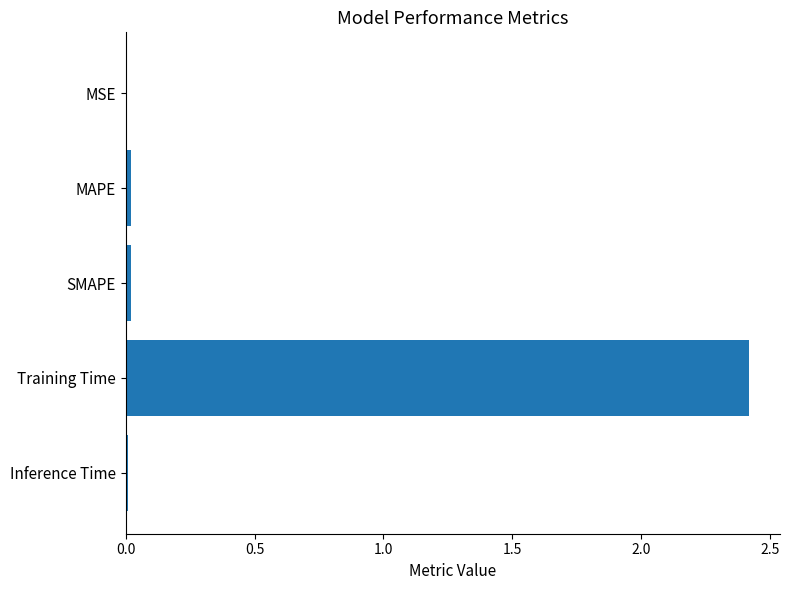

The chart shows a value of 1.1 at Training Time. True or false?

False